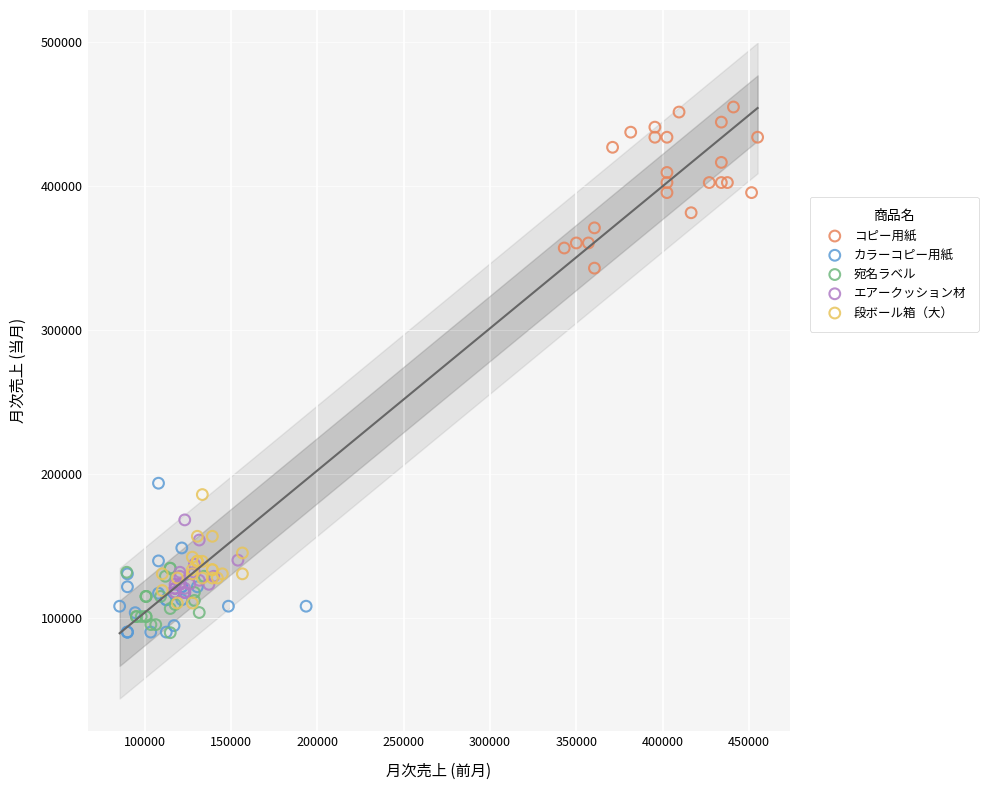

Which series contains the highest Y value?

コピー用紙